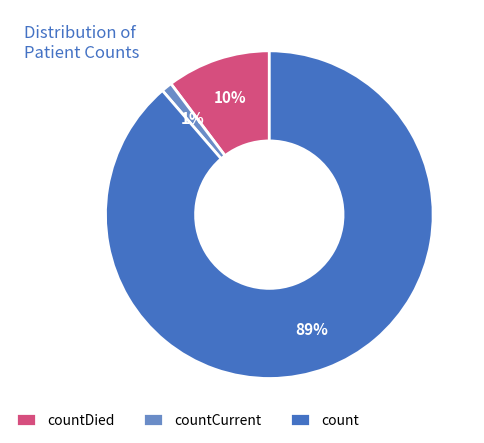

What is the majority slice?

count